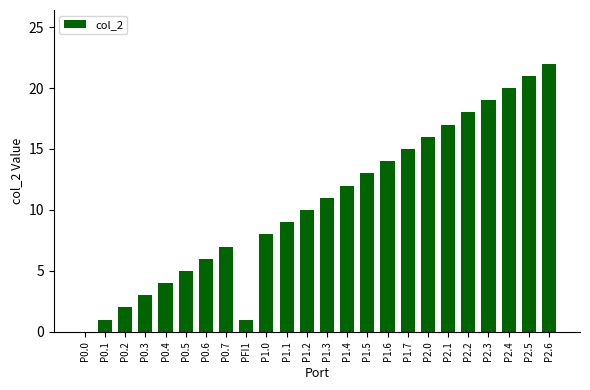

Are the bars horizontal?

No